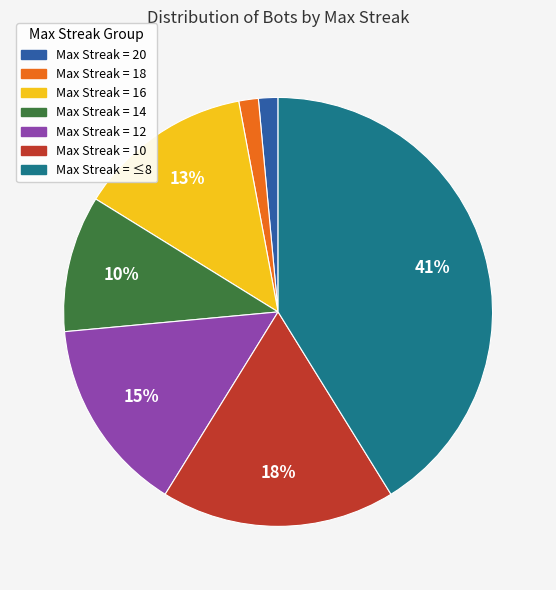

To the nearest percent, what is the difference between the largest and smallest slice percentages?

40%